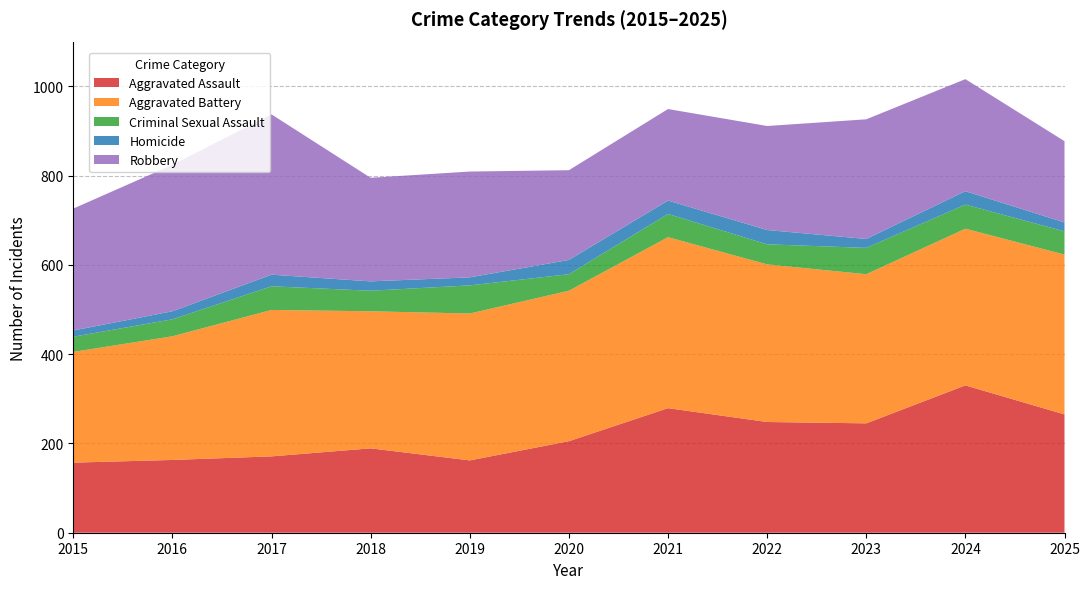

Reading right to left, transcribe all the data shown in this chart.

Aggravated Assault: 265	330	245	248	279	205	162	189	171	163	157
Aggravated Battery: 358	351	334	353	383	337	329	307	328	277	248
Criminal Sexual Assault: 52	54	59	45	52	37	63	46	53	38	34
Homicide: 20	30	20	32	30	32	18	21	26	18	14
Robbery: 182	251	268	233	205	201	237	232	359	328	273